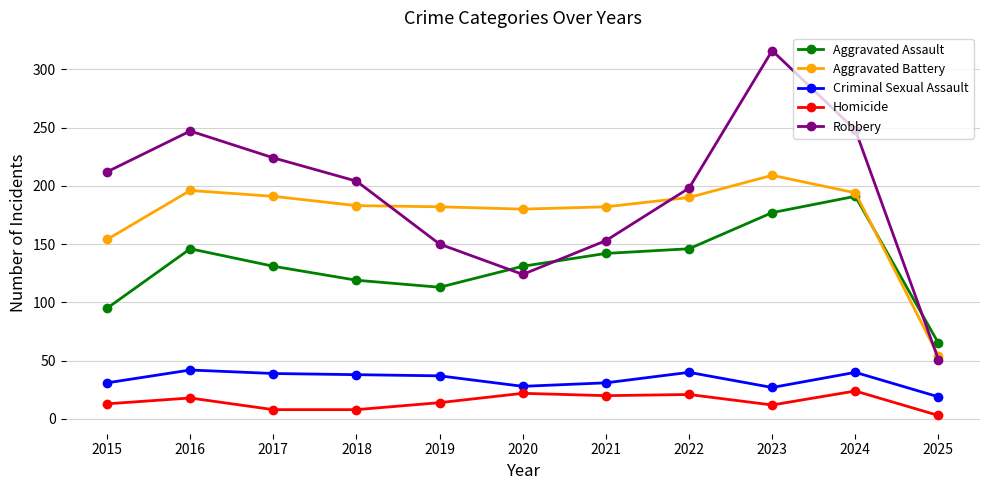

Which series has the largest total across all categories?

Robbery